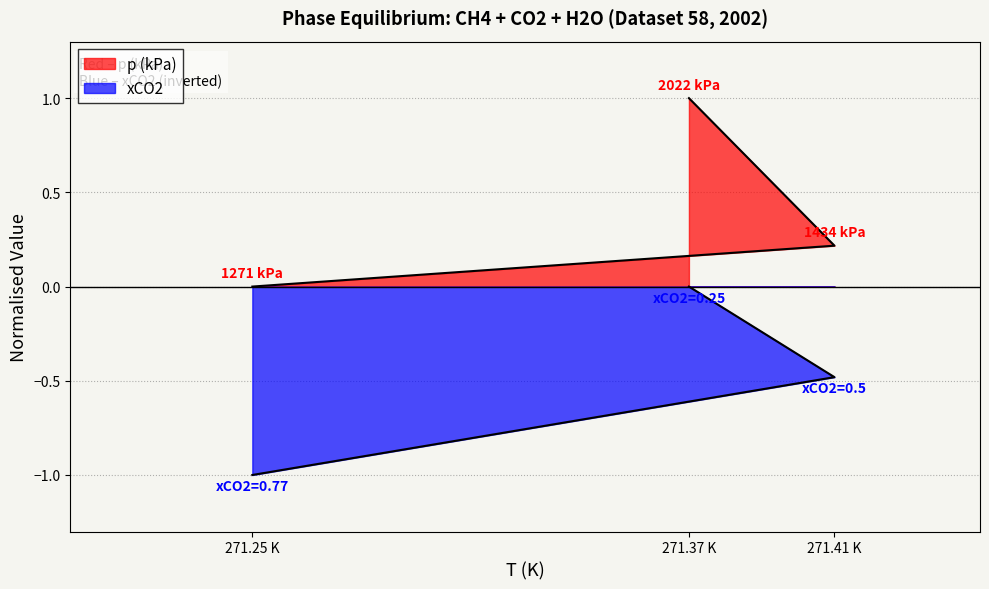

What is the approximate value of p (kPa) at 271.41 K?

0.2